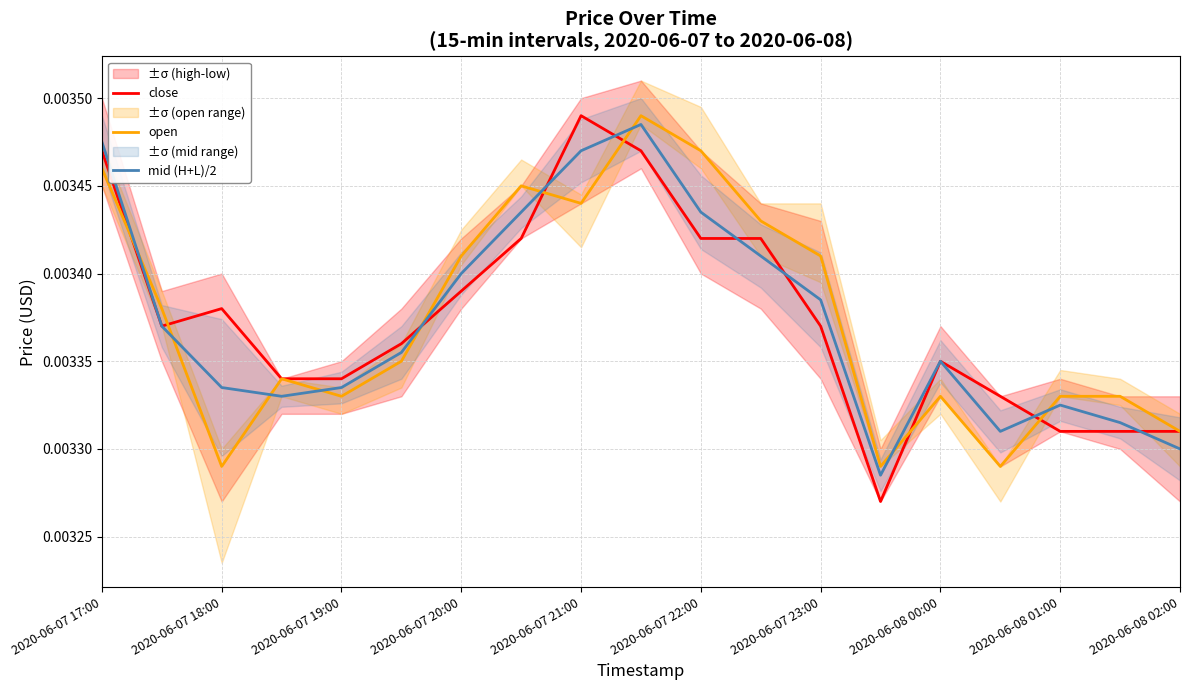

Count the number of categories in the chart.

19